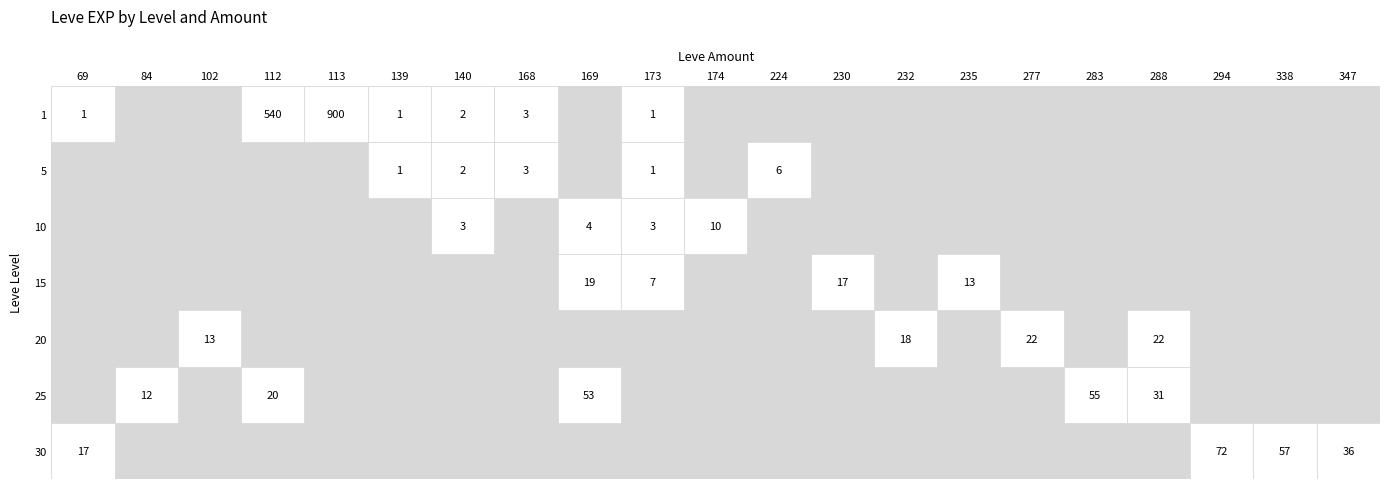

What is the greatest value displayed?

900